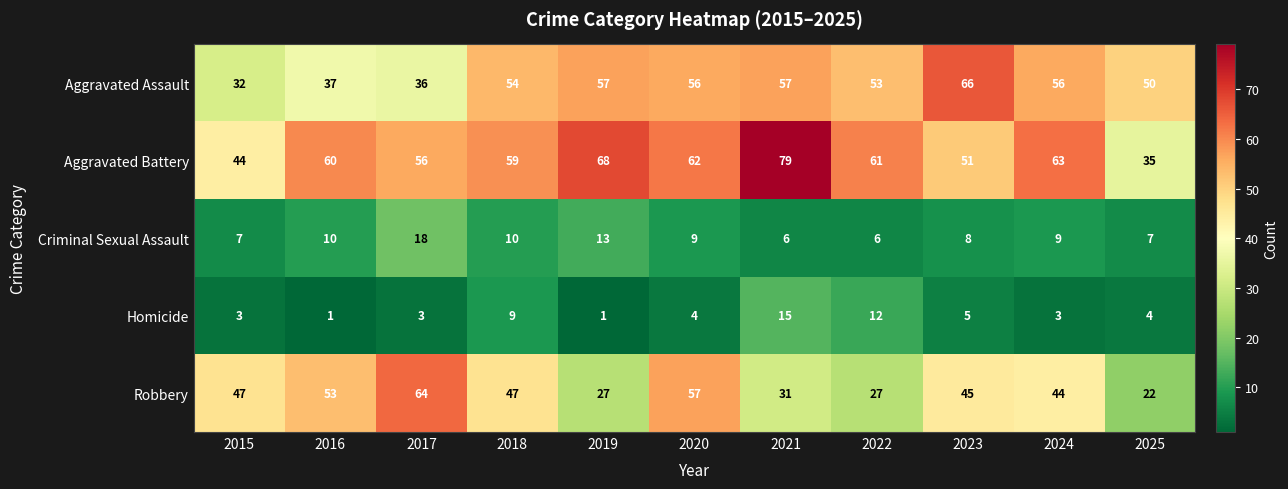

Which series has the largest range (max minus min)?

Aggravated Battery